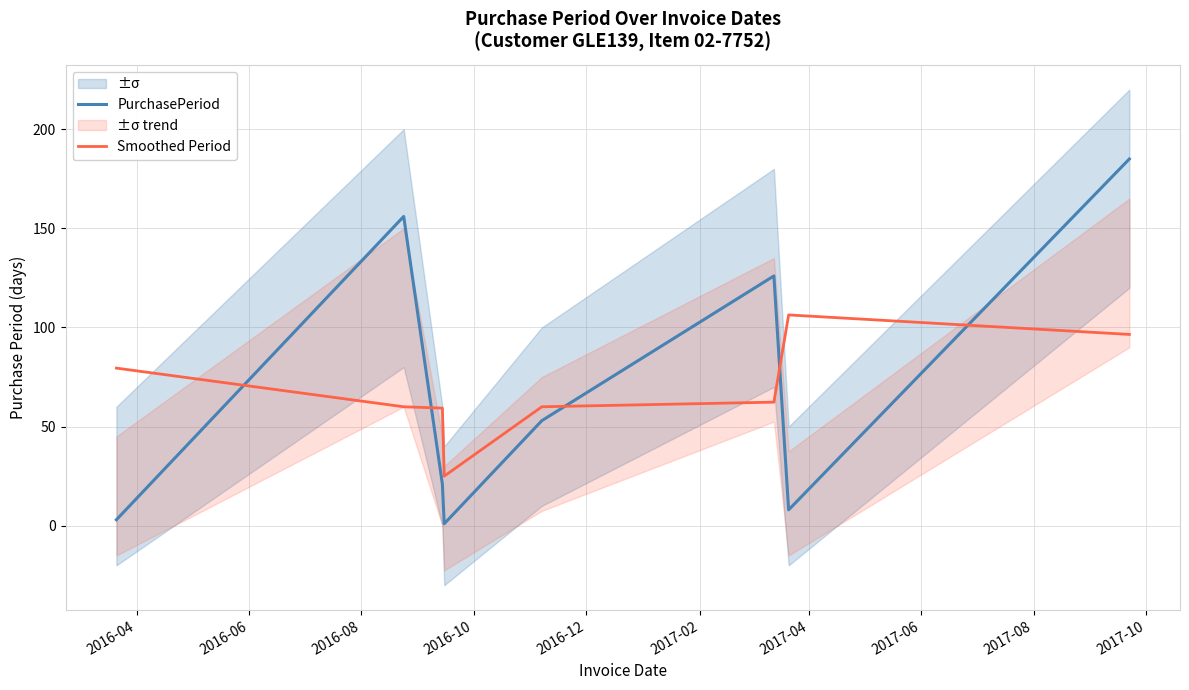

What is the lowest value of the Smoothed Period series?

25.0